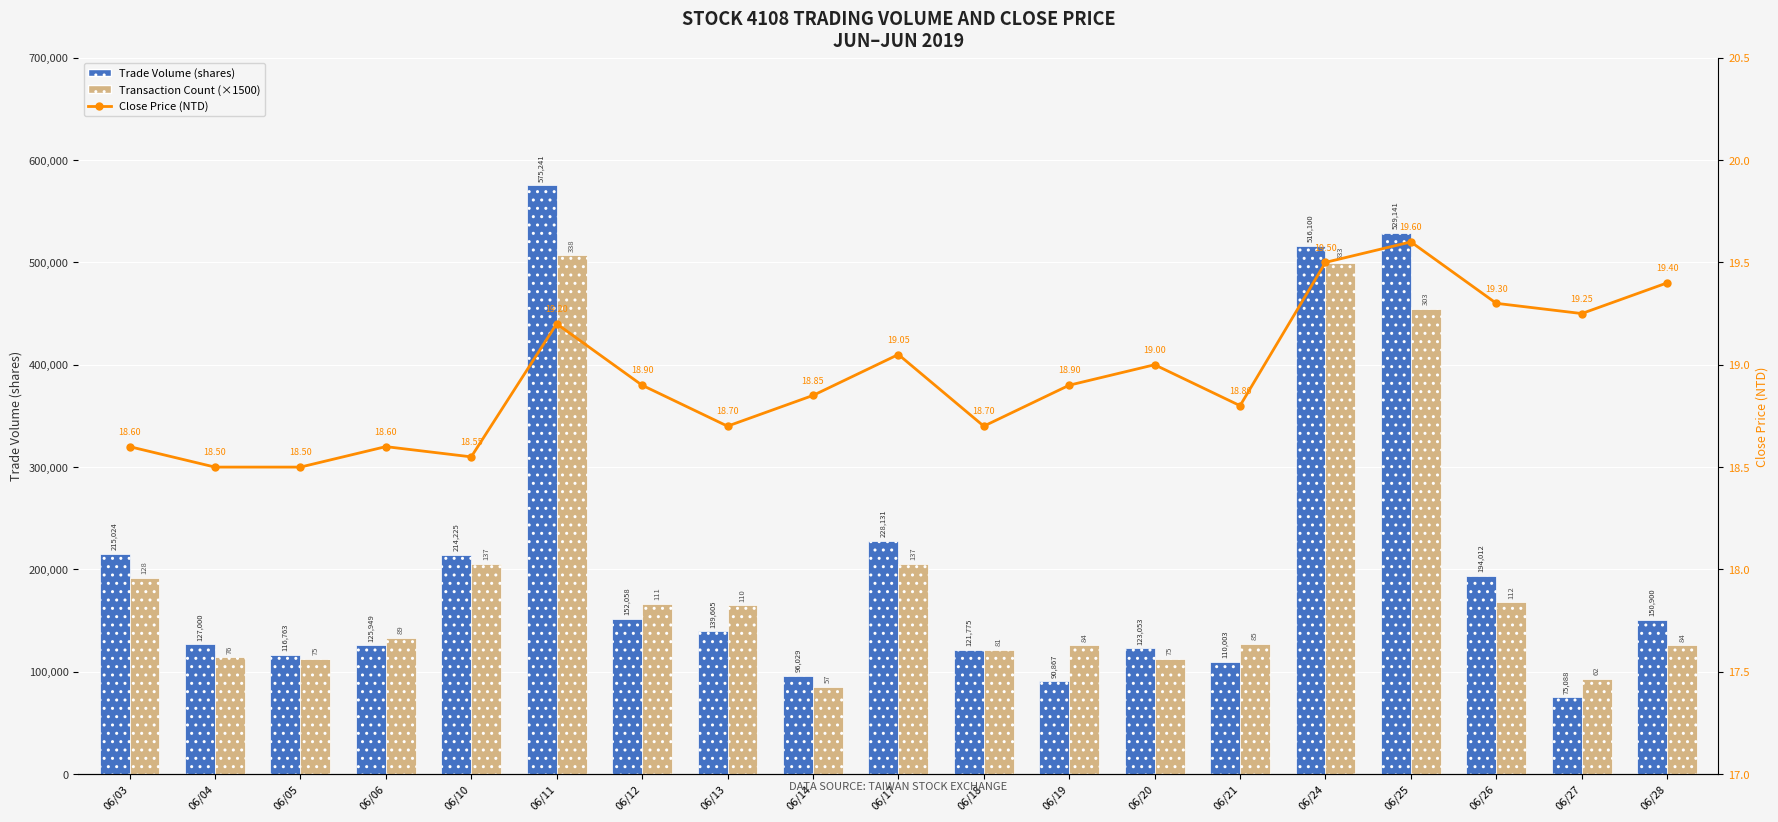

Is it true that Transaction Count (×1500) equals 127500.0 at 06/21?

True